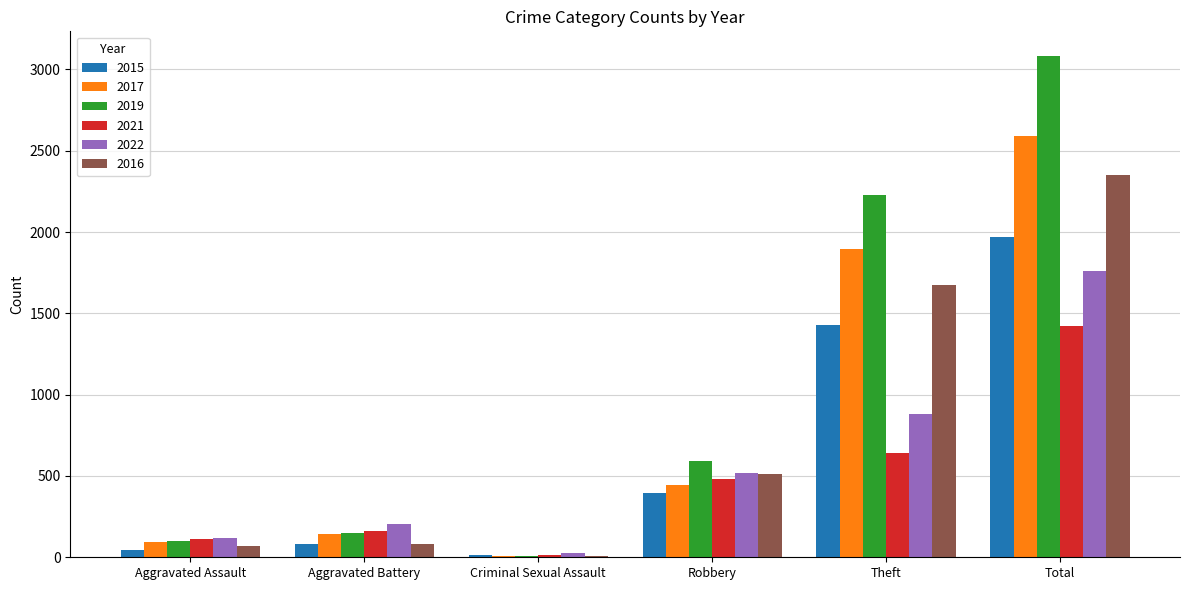

The 2019 series shows 5163 at Total. True or false?

False